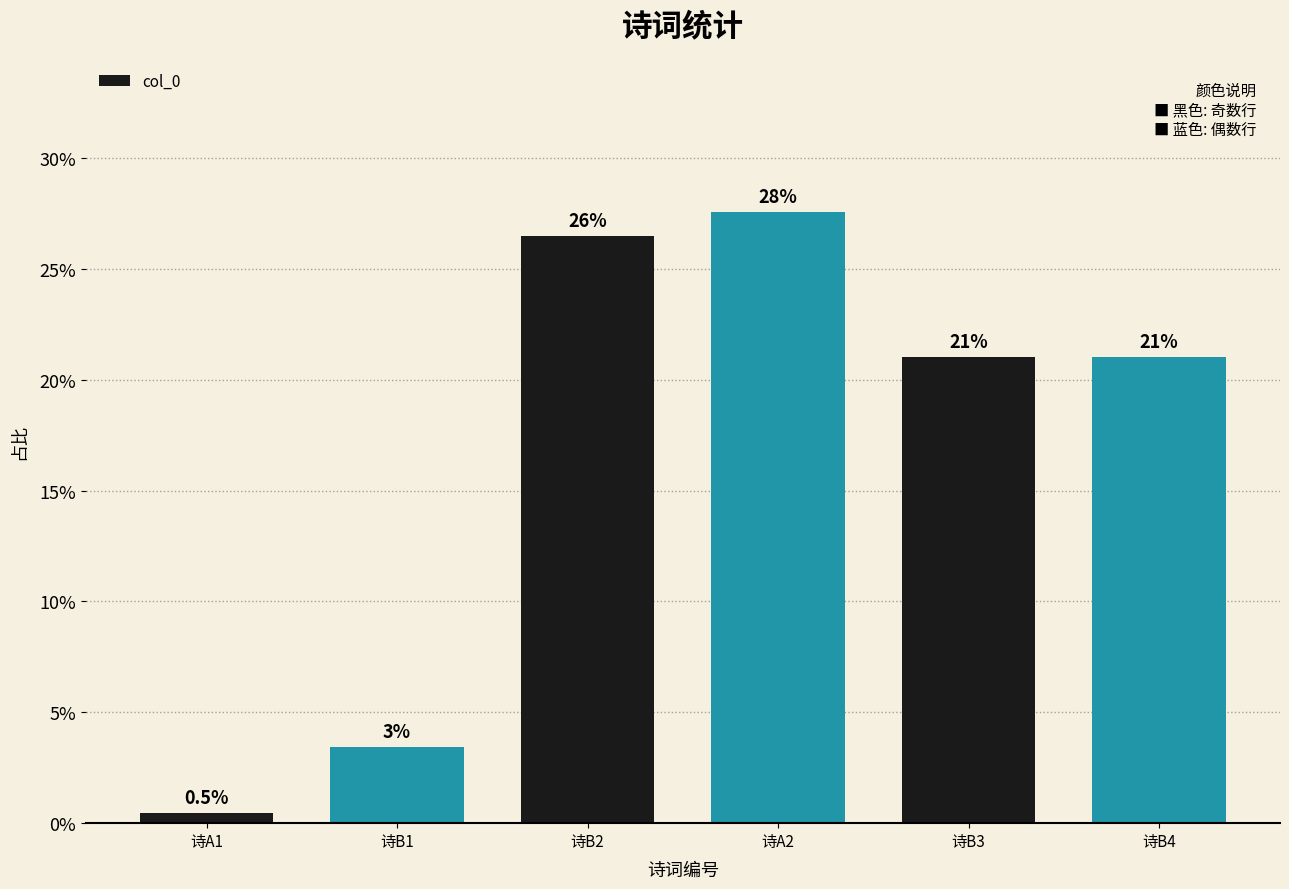

Reading right to left, extract all data points from this chart.

0.2	0.2	0.3	0.3	0.0	0.0